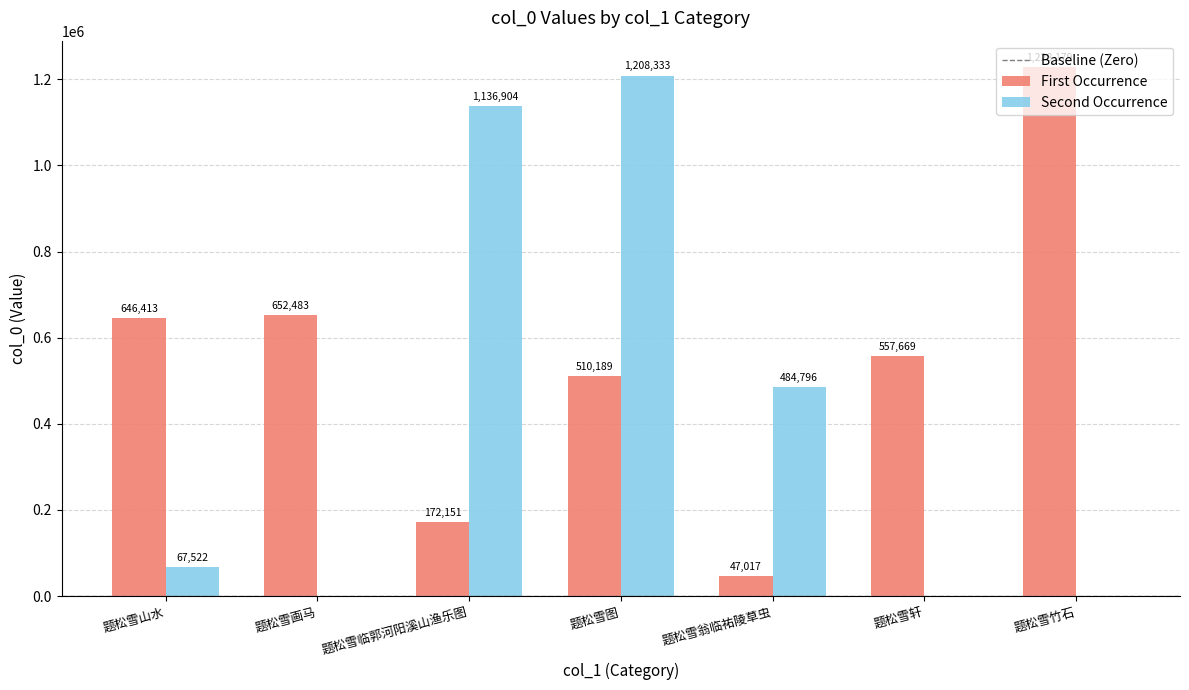

Which category has the highest value across all series?

题松雪竹石